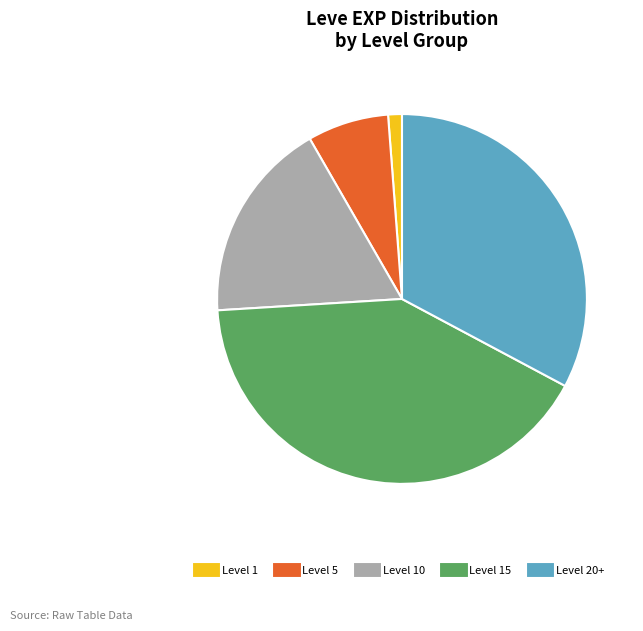

Does any single category account for the majority?

No